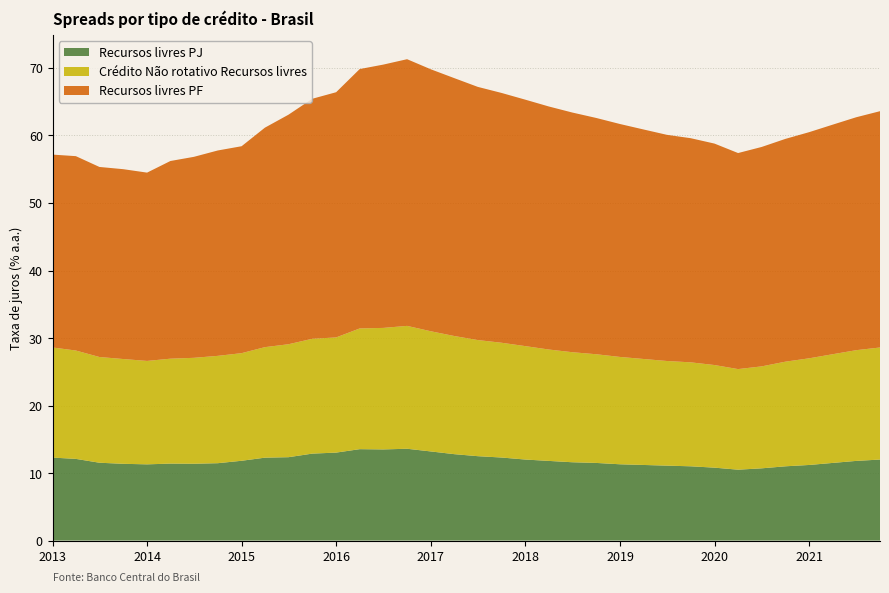

Reading left to right, extract all data points from this chart.

Recursos livres PJ: 2013-01=12.3	2013-04=12.1	2013-07=11.5	2013-10=11.4	2014-01=11.3	2014-04=11.4	2014-07=11.4	2014-10=11.5	2015-01=11.8	2015-04=12.3	2015-07=12.3	2015-10=12.9	2016-01=13.0	2016-04=13.5	2016-07=13.5	2016-10=13.6	2017-01=13.2	2017-04=12.8	2017-07=12.5	2017-10=12.3	2018-01=12.0	2018-04=11.8	2018-07=11.6	2018-10=11.5	2019-01=11.3	2019-04=11.2	2019-07=11.1	2019-10=11.0	2020-01=10.8	2020-04=10.5	2020-07=10.7	2020-10=11.0	2021-01=11.2	2021-04=11.5	2021-07=11.8	2021-10=12.0
Crédito Não rotativo Recursos livres: 2013-01=16.3	2013-04=16.1	2013-07=15.7	2013-10=15.5	2014-01=15.3	2014-04=15.5	2014-07=15.7	2014-10=15.9	2015-01=15.9	2015-04=16.4	2015-07=16.7	2015-10=17.0	2016-01=17.1	2016-04=17.9	2016-07=18.0	2016-10=18.2	2017-01=17.8	2017-04=17.5	2017-07=17.2	2017-10=17.0	2018-01=16.8	2018-04=16.5	2018-07=16.3	2018-10=16.1	2019-01=15.9	2019-04=15.7	2019-07=15.5	2019-10=15.4	2020-01=15.2	2020-04=14.9	2020-07=15.1	2020-10=15.5	2021-01=15.8	2021-04=16.1	2021-07=16.4	2021-10=16.6
Recursos livres PF: 2013-01=28.6	2013-04=28.8	2013-07=28.1	2013-10=28.1	2014-01=27.9	2014-04=29.3	2014-07=29.8	2014-10=30.4	2015-01=30.6	2015-04=32.5	2015-07=34.0	2015-10=35.5	2016-01=36.3	2016-04=38.4	2016-07=39.0	2016-10=39.5	2017-01=38.8	2017-04=38.2	2017-07=37.5	2017-10=37.0	2018-01=36.5	2018-04=36.0	2018-07=35.5	2018-10=35.0	2019-01=34.5	2019-04=34.0	2019-07=33.5	2019-10=33.2	2020-01=32.8	2020-04=32.0	2020-07=32.5	2020-10=33.0	2021-01=33.5	2021-04=34.0	2021-07=34.5	2021-10=35.0